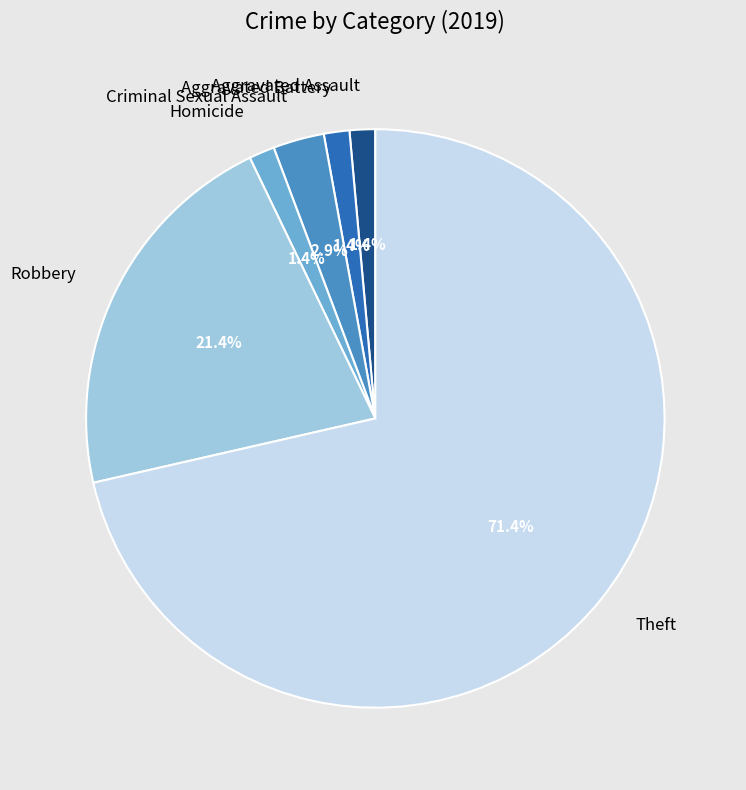

To the nearest percent, what is the difference between the Robbery and Homicide slice percentages?

20%